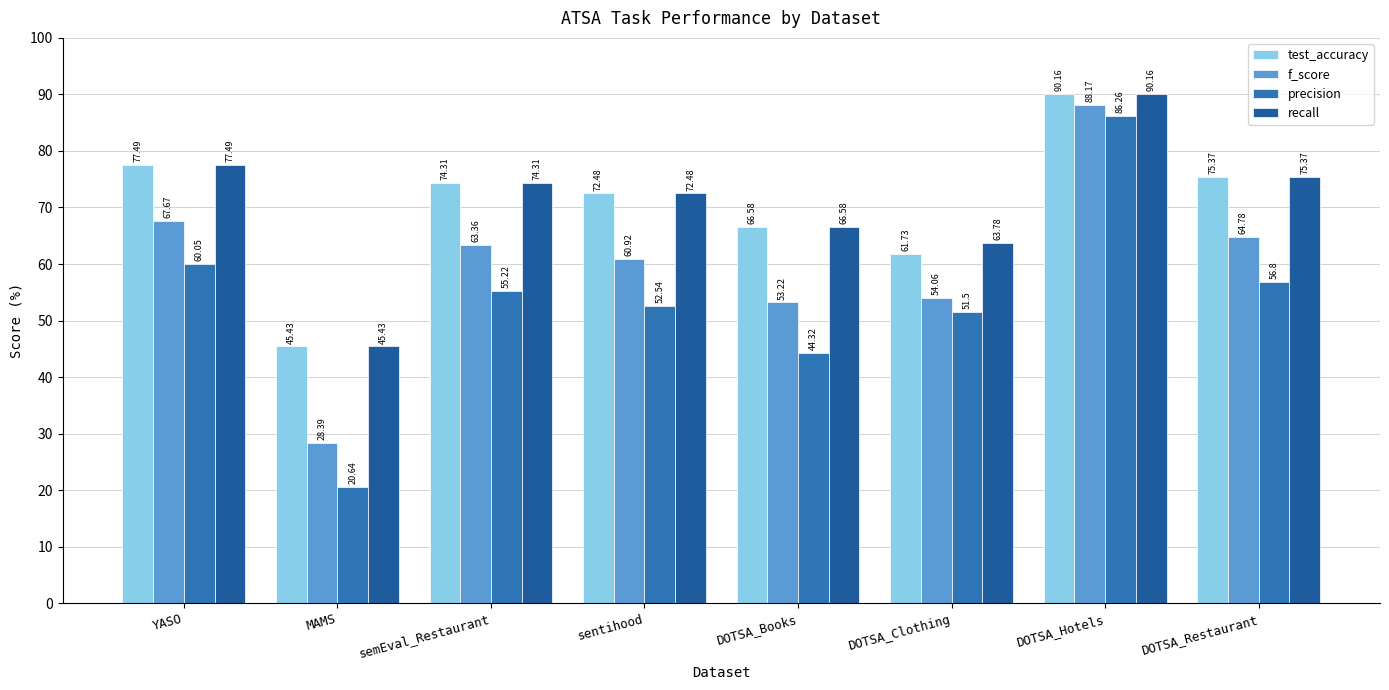

What is the difference between the maximum and minimum values in the precision series?

65.6